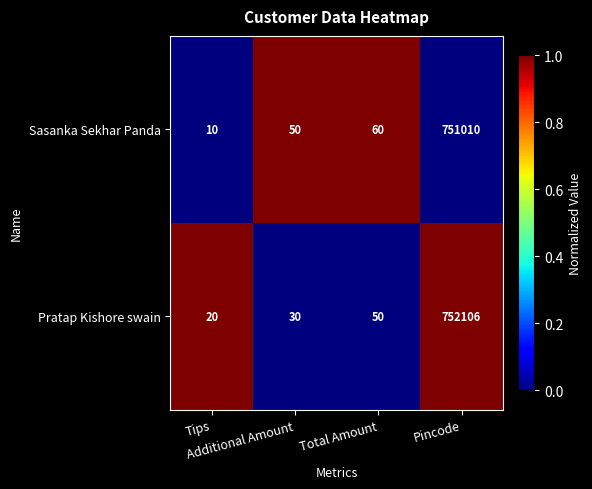

Which series has the widest spread of values?

Pratap Kishore swain